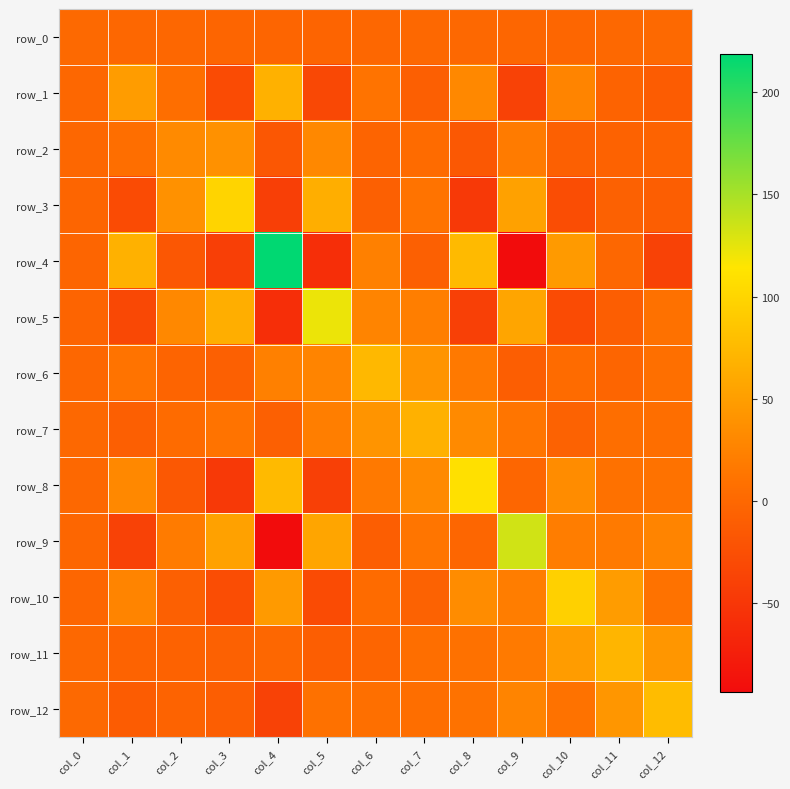

At which label does row_11 reach its minimum?

col_5